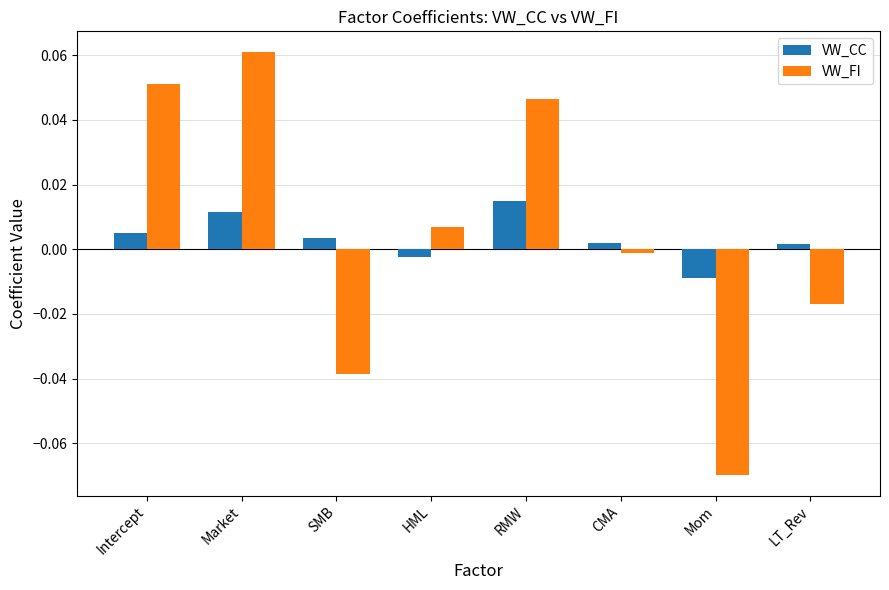

At how many categories does at least one series exceed 0?

7